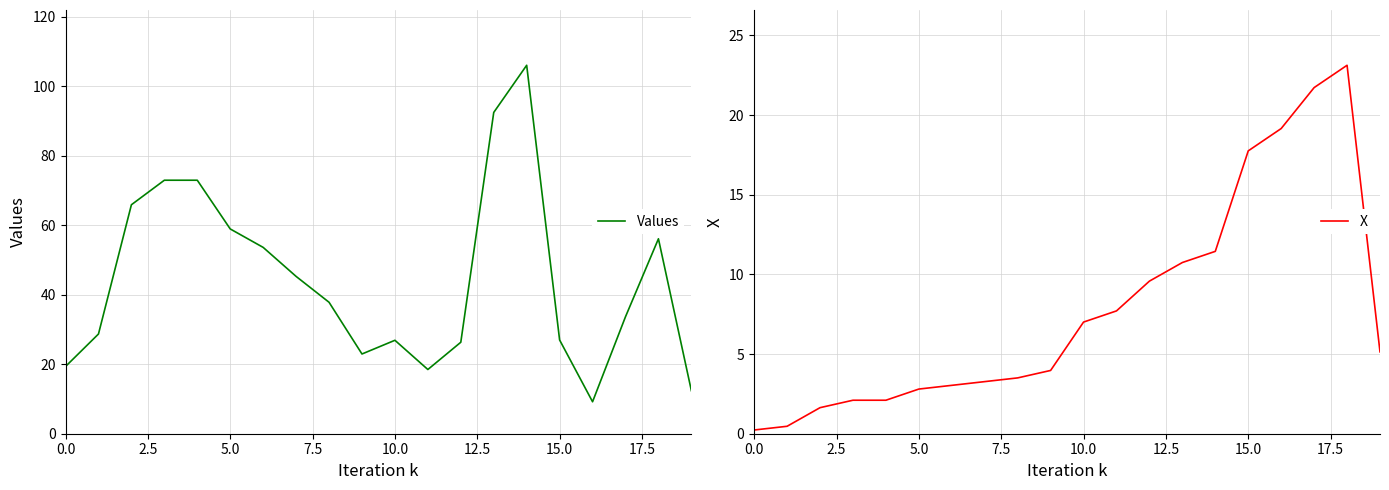

In Values, how many points are lower than both neighbors (excluding endpoints)?

3